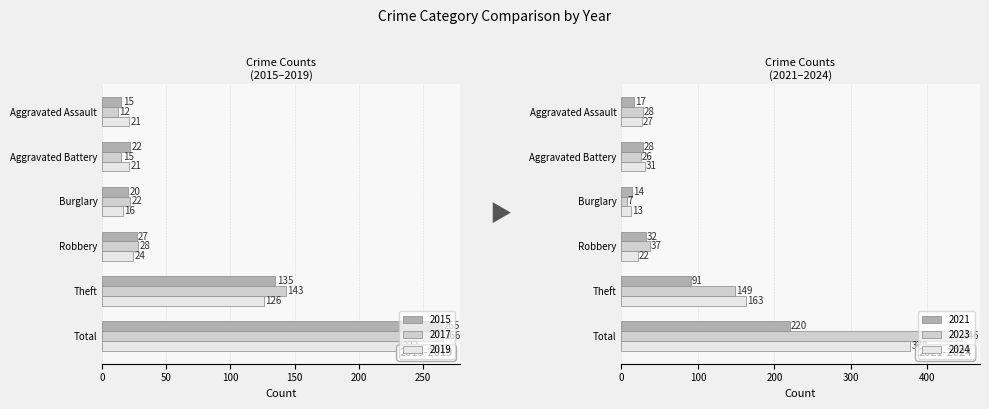

The value of 2015 at Aggravated Battery is 5. True or false?

False